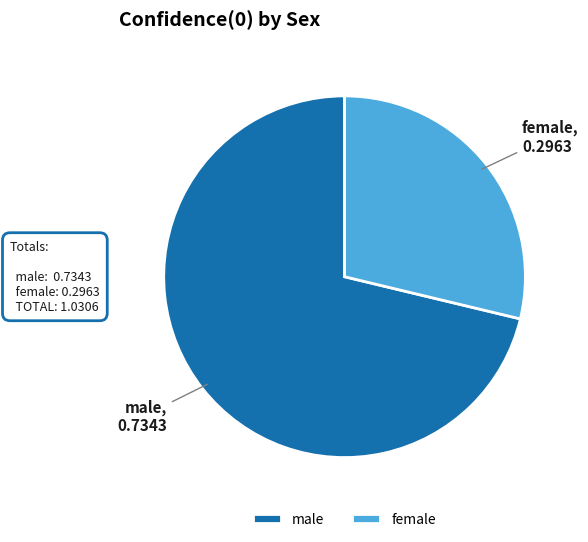

Do male and female together represent more than half of the pie?

Yes